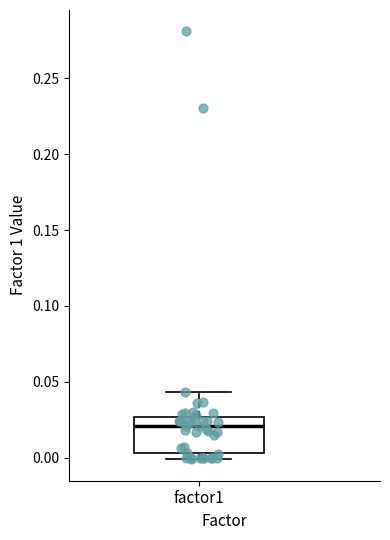

Where does the upper whisker of the box for factor1 end on the y-axis? The values are not printed on the chart, so give them approximately, as read against the axis.

0.045